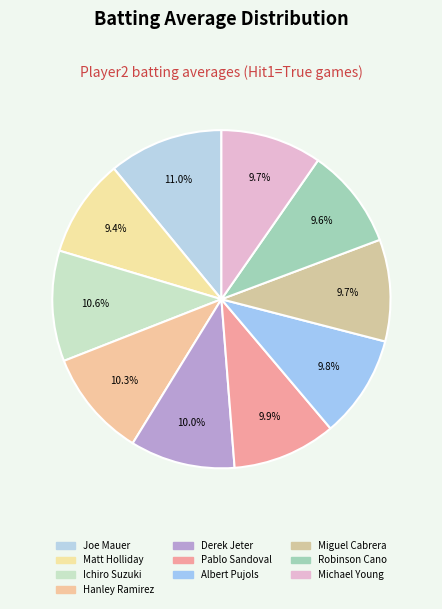

Rank the categories by value from highest to lowest.

Joe Mauer, Ichiro Suzuki, Hanley Ramirez, Derek Jeter, Pablo Sandoval, Albert Pujols, Miguel Cabrera, Michael Young, Robinson Cano, Matt Holliday